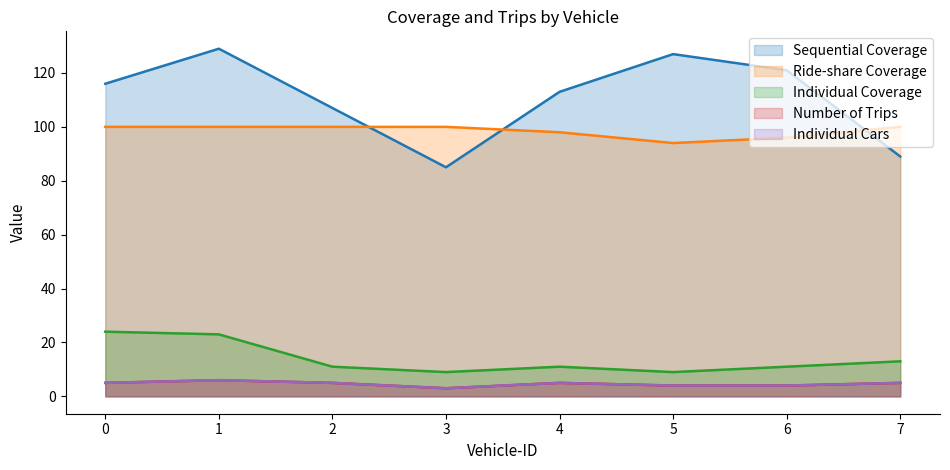

What is the sum of the Individual Cars values at 5 and 0?

9